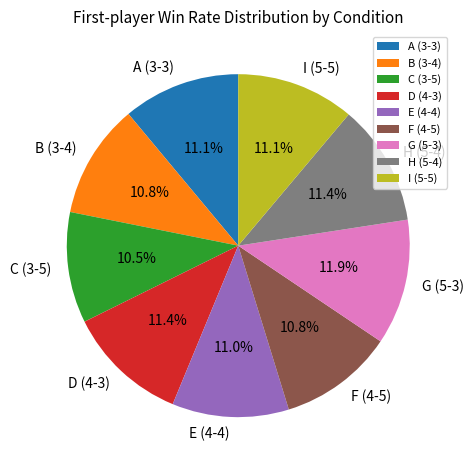

Is A (3-3) the majority of the pie?

No